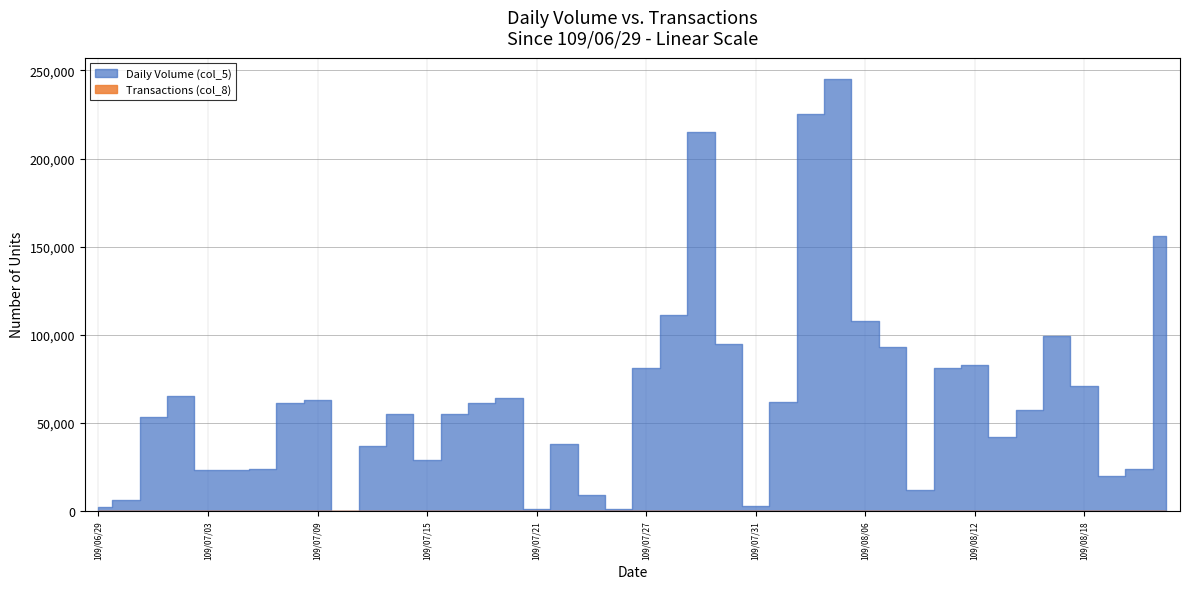

Where is Daily Volume (col_5) nearest to the value 122500?

109/07/28